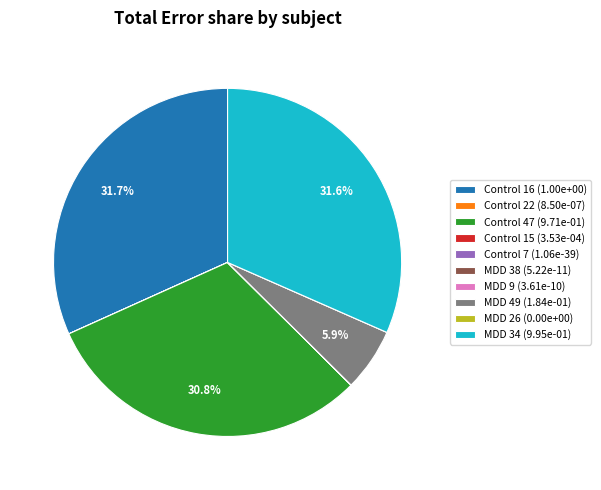

To the nearest percent, what percentage of the pie is MDD 49?

6%